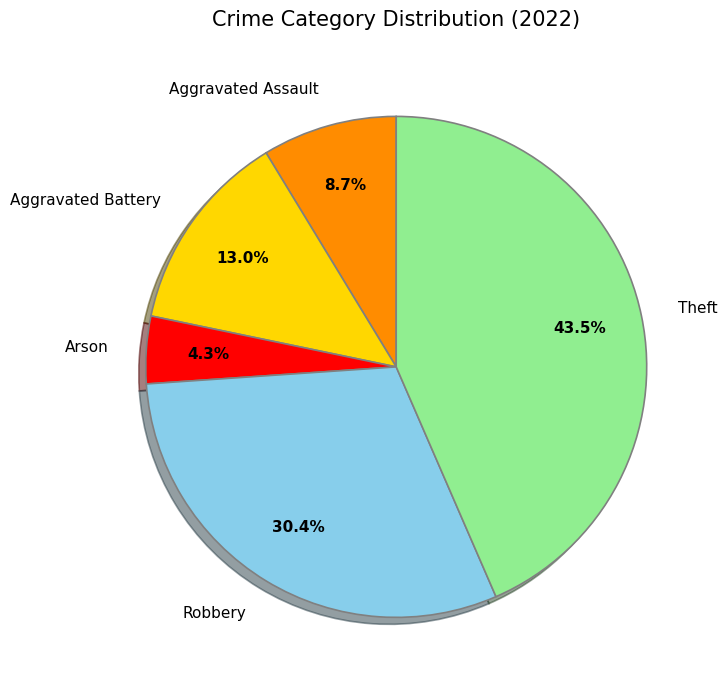

Between Aggravated Battery and Arson, which is larger?

Aggravated Battery